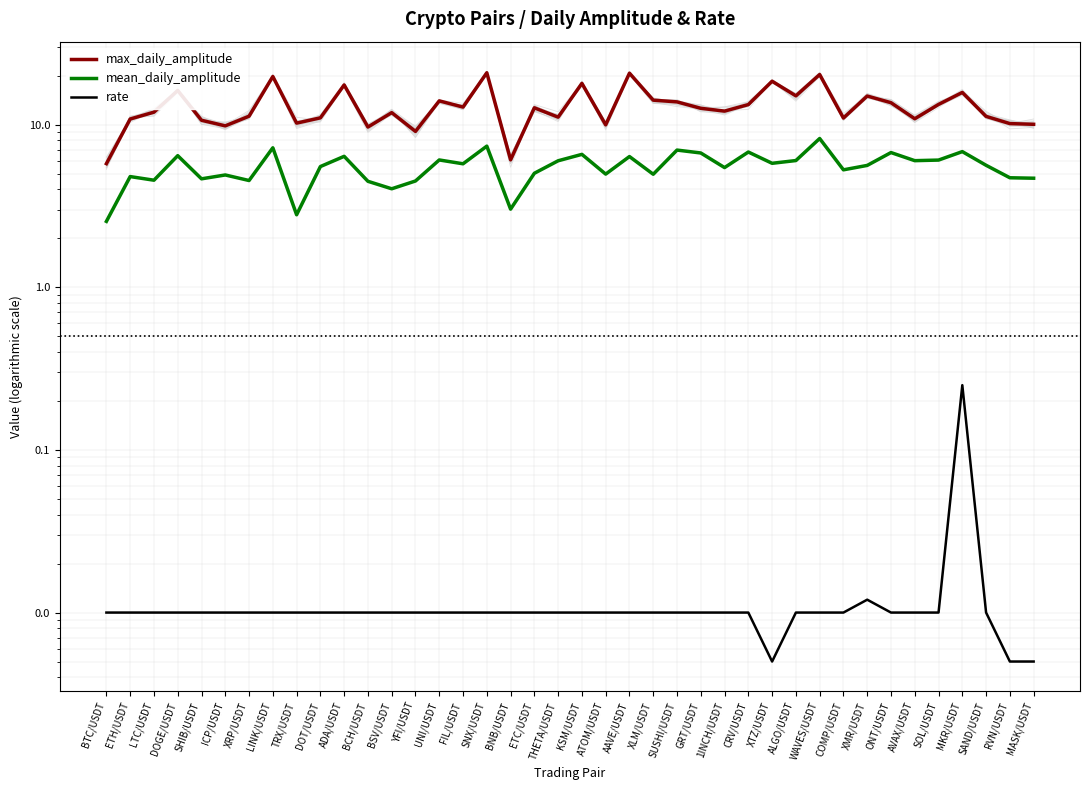

What value does the max_daily_amplitude series have at AAVE/USDT?

20.7